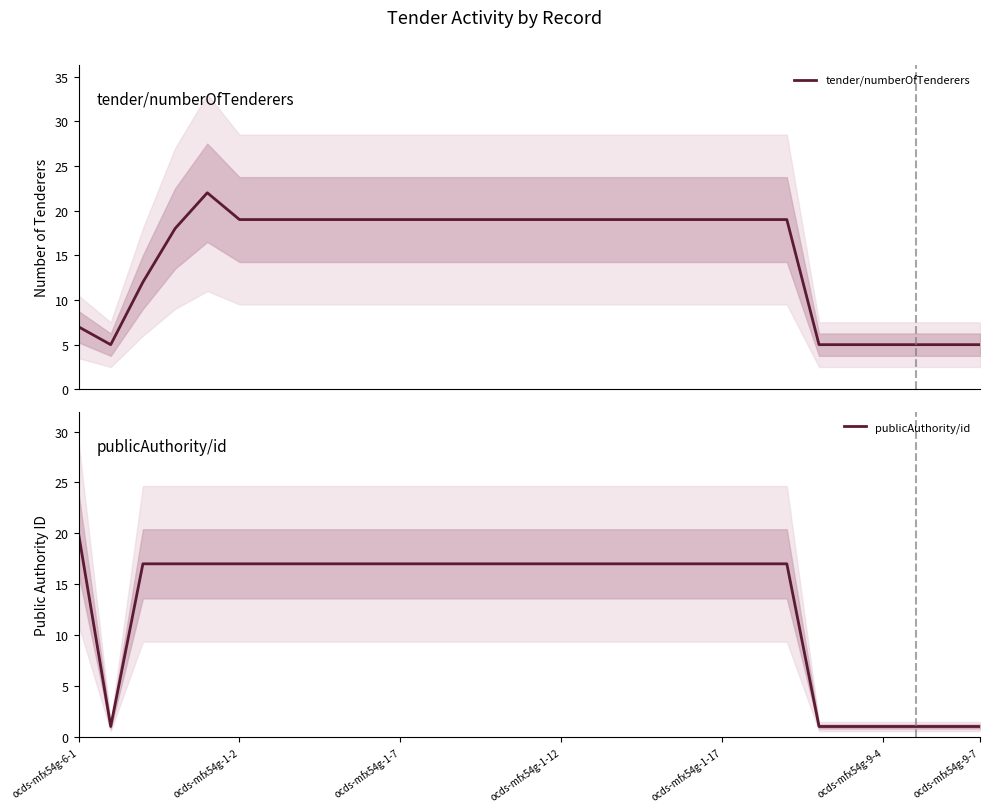

Is it true that publicAuthority/id equals 1 at ocds-mfx54g-9-4?

True